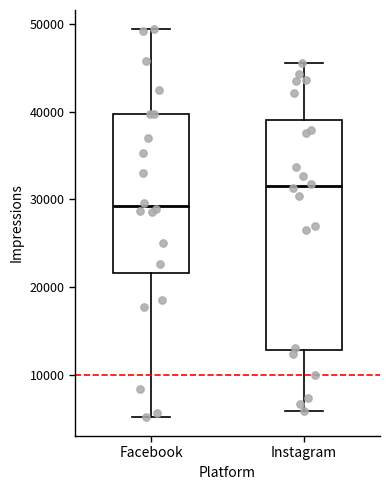

Where is the upper edge of the box for Facebook on the y-axis? The values are not printed on the chart, so give them approximately, as read against the axis.

40000